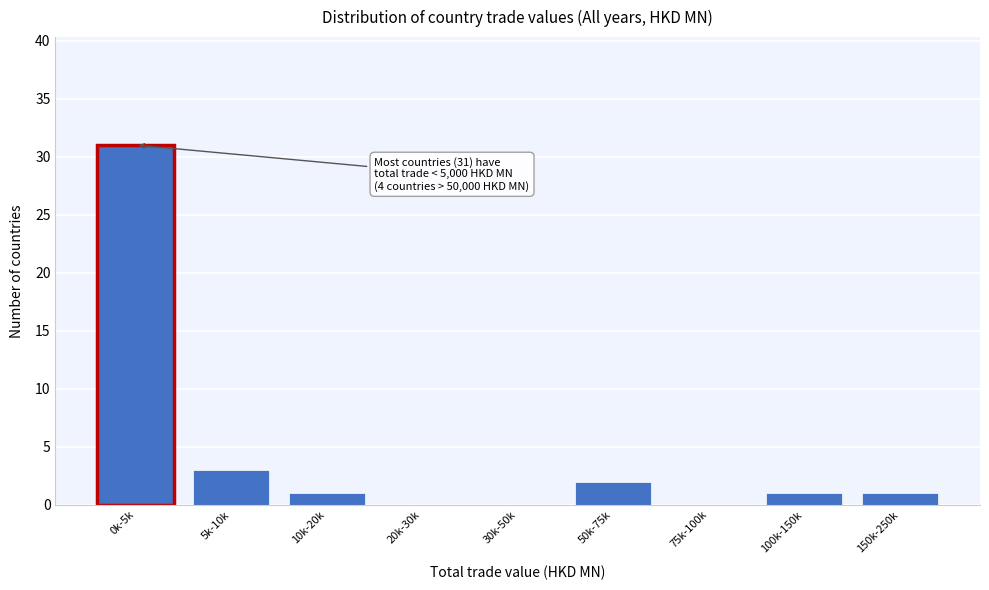

Reading left to right, what are all the values shown in this chart?

0k-5k=31	5k-10k=3	10k-20k=1	20k-30k=0	30k-50k=0	50k-75k=2	75k-100k=0	100k-150k=1	150k-250k=1